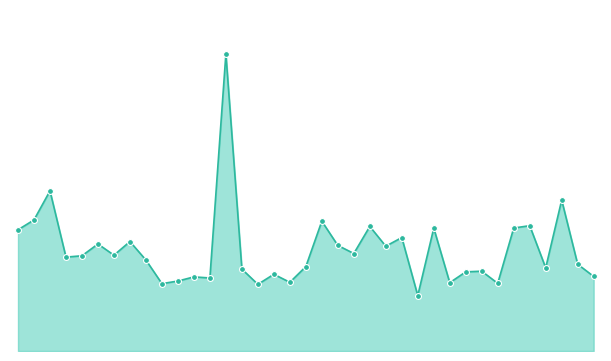

Is this an area chart (filled region under the line)?

Yes